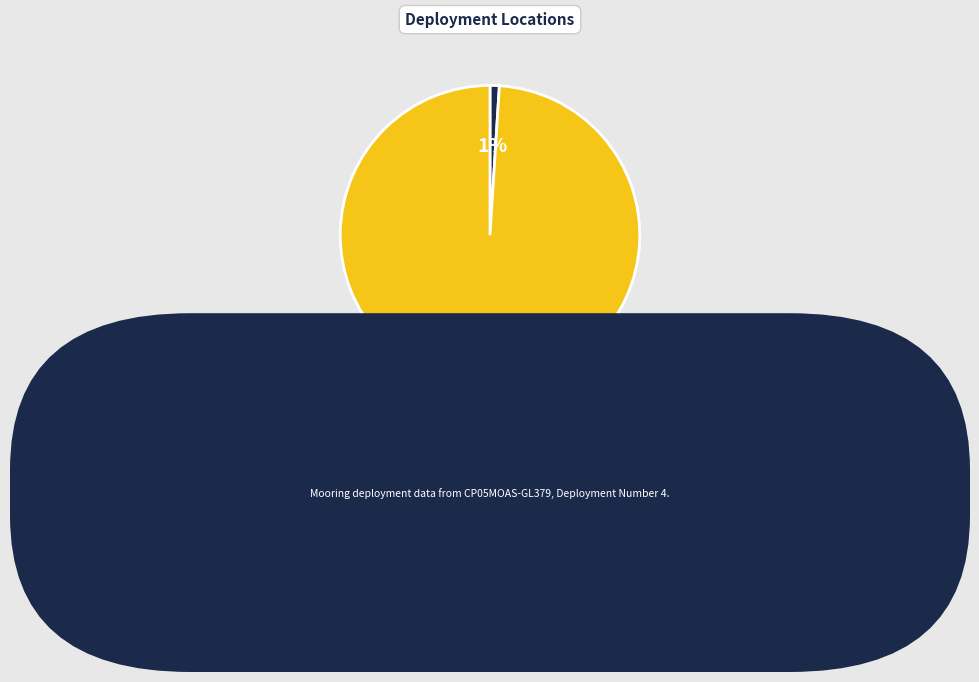

To the nearest percent, what is the average slice percentage?

50%